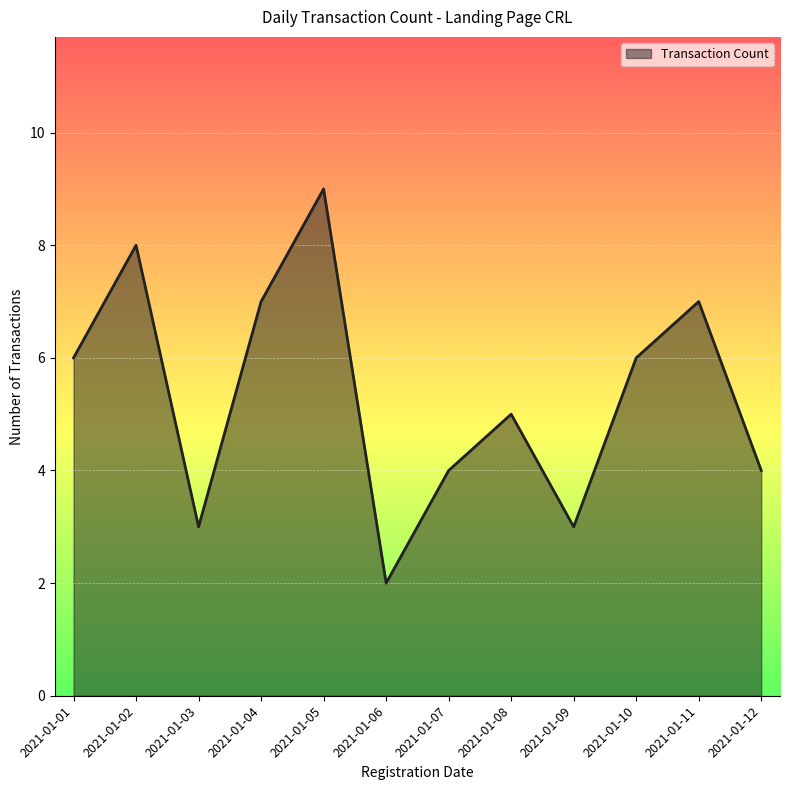

At which category does the data reach its first local peak?

2021-01-02